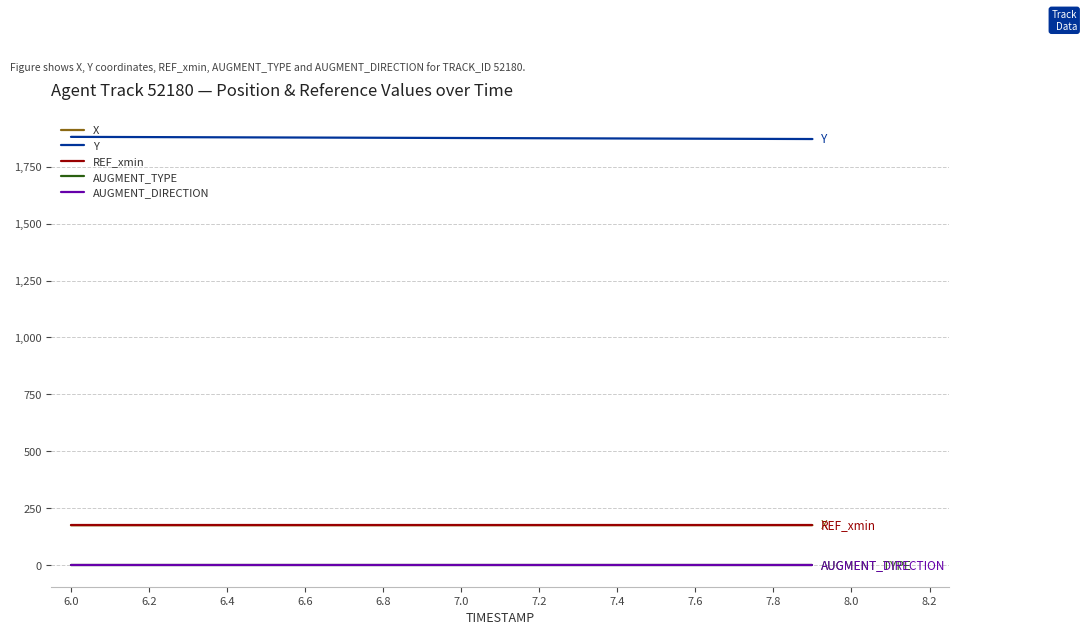

List the series in order of their peak value, highest first.

Y, X, REF_xmin, AUGMENT_TYPE, AUGMENT_DIRECTION